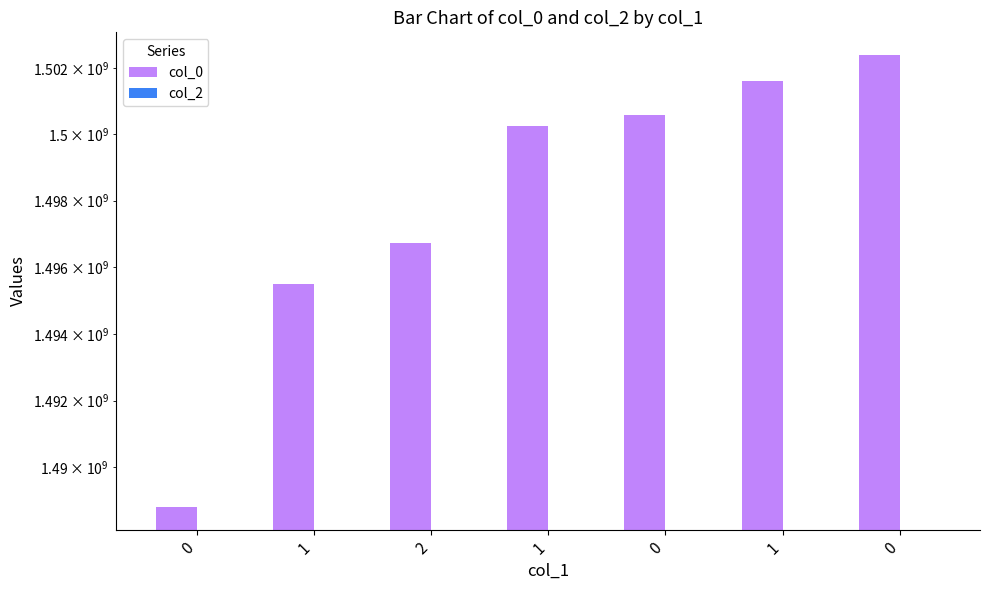

How many data points in col_0 are less than 1500235646?

3